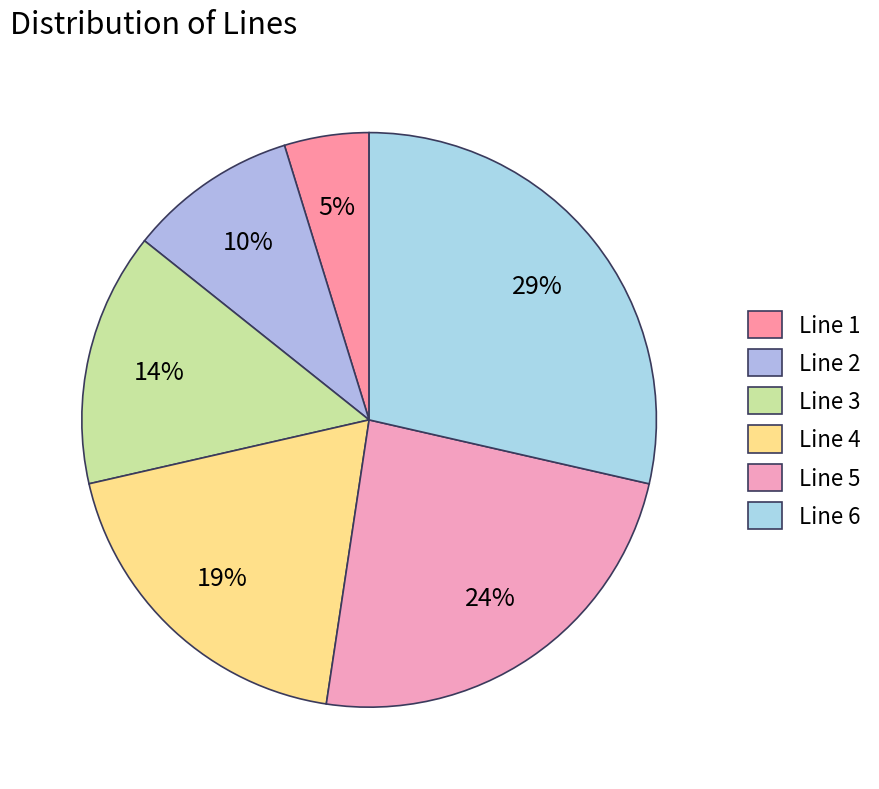

Between Line 3 and Line 2, which is larger?

Line 3